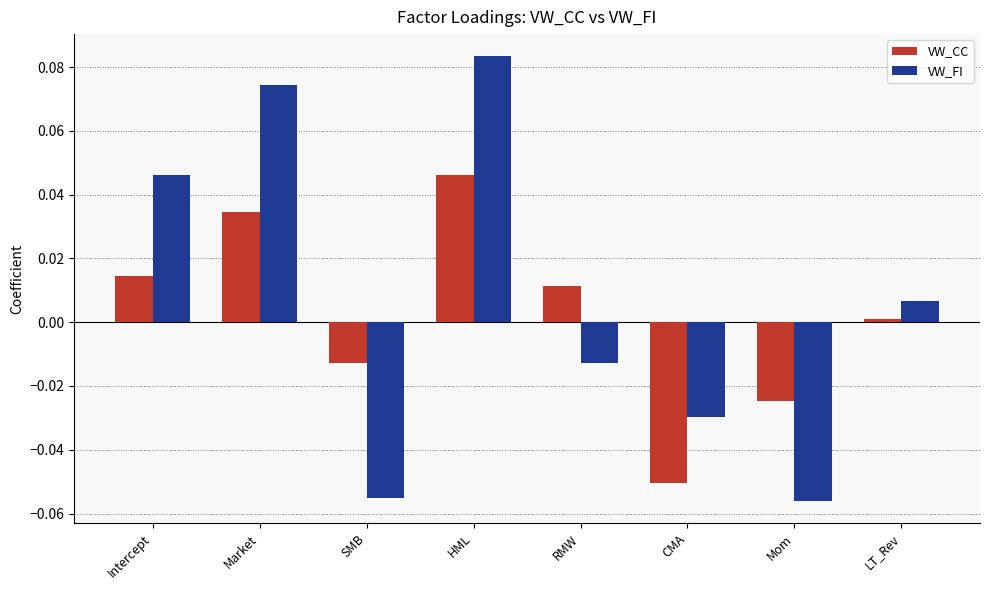

Is it true that VW_FI equals -0.0 at RMW?

True